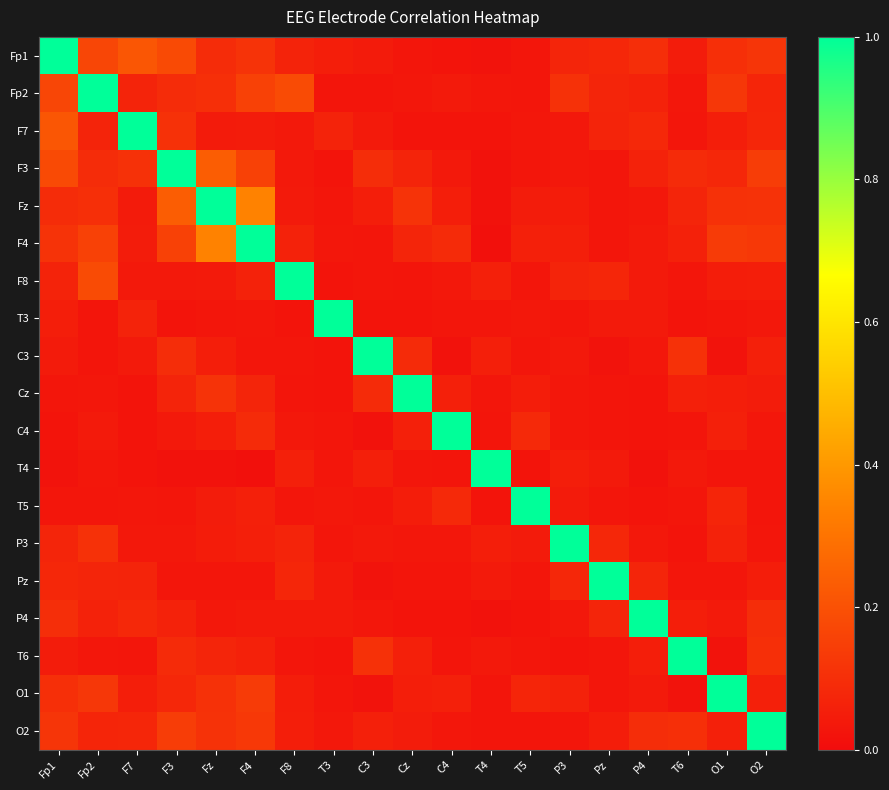

How many series are shown in this chart?

19